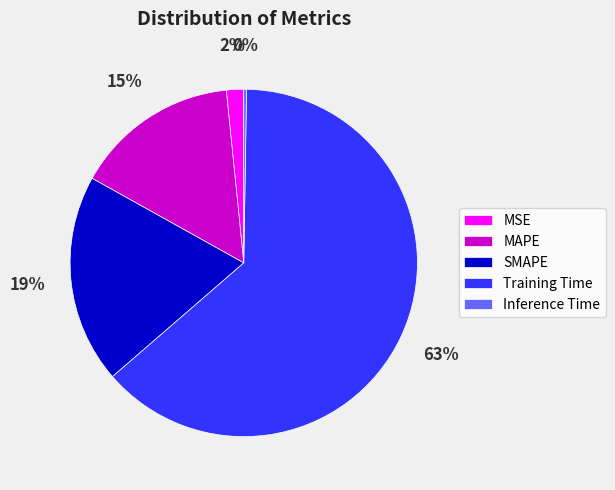

To the nearest percent, what is the combined percentage of MAPE and MSE?

17%